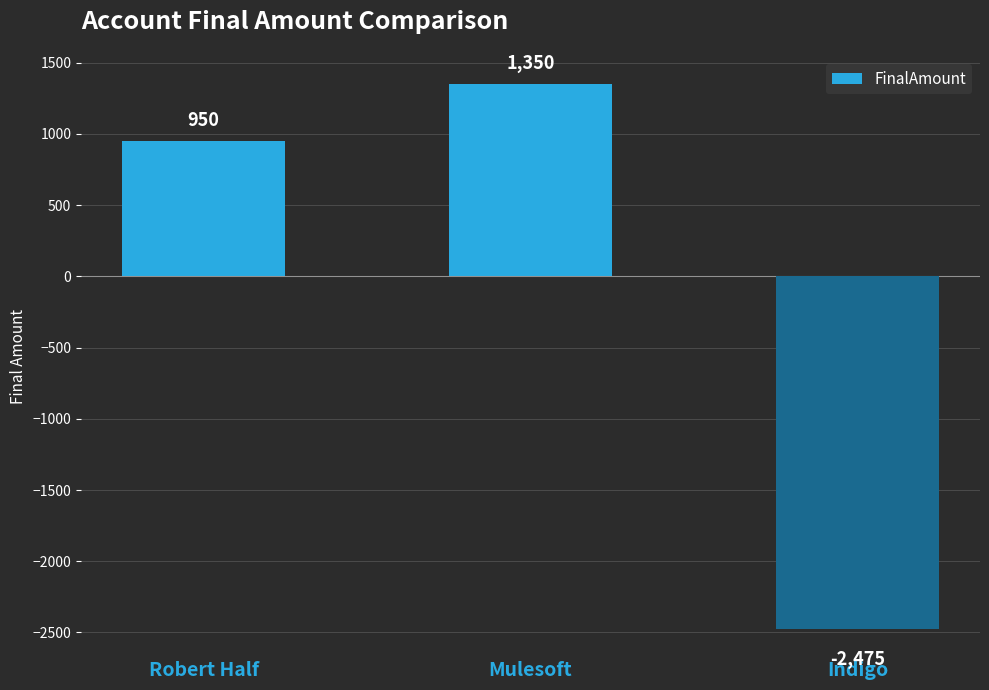

What is the sum of all values?

-175